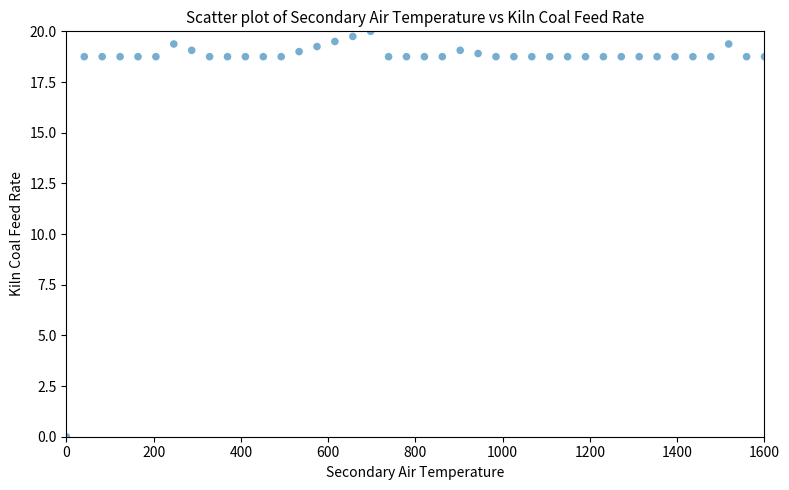

What is the range of X values (max minus min)?

1600.0